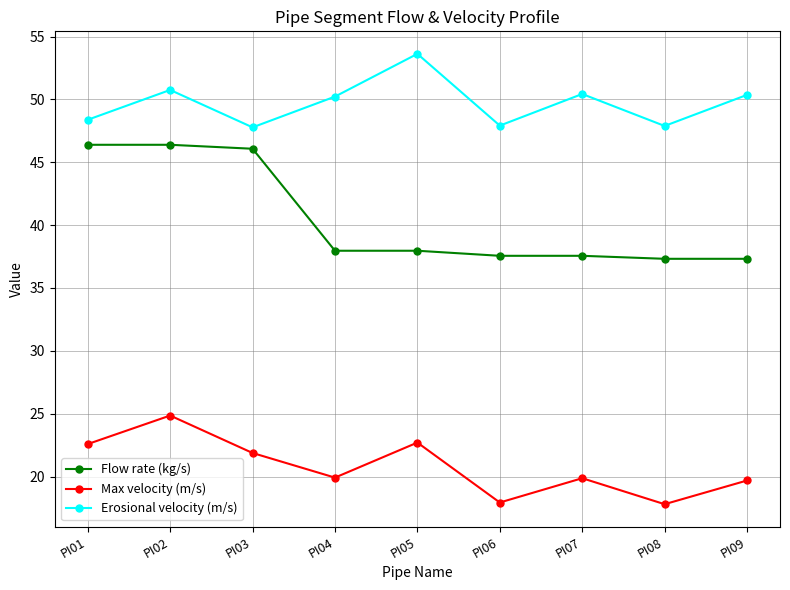

In Erosional velocity (m/s), how many points are lower than both neighbors (excluding endpoints)?

3